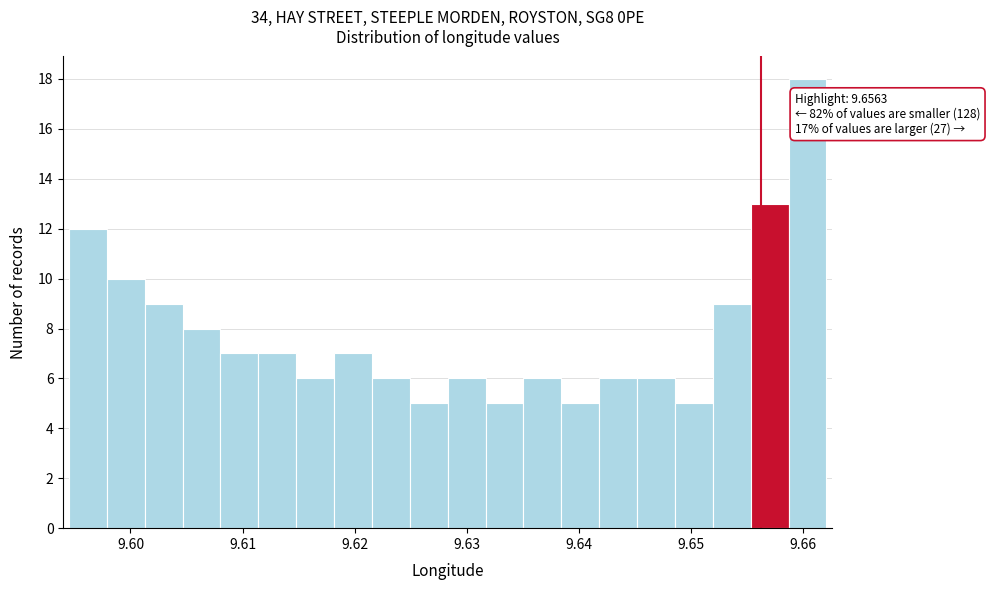

Around what value on the x-axis is the tallest bar? Give the approximate position of its centre, as read against the axis.

9.660